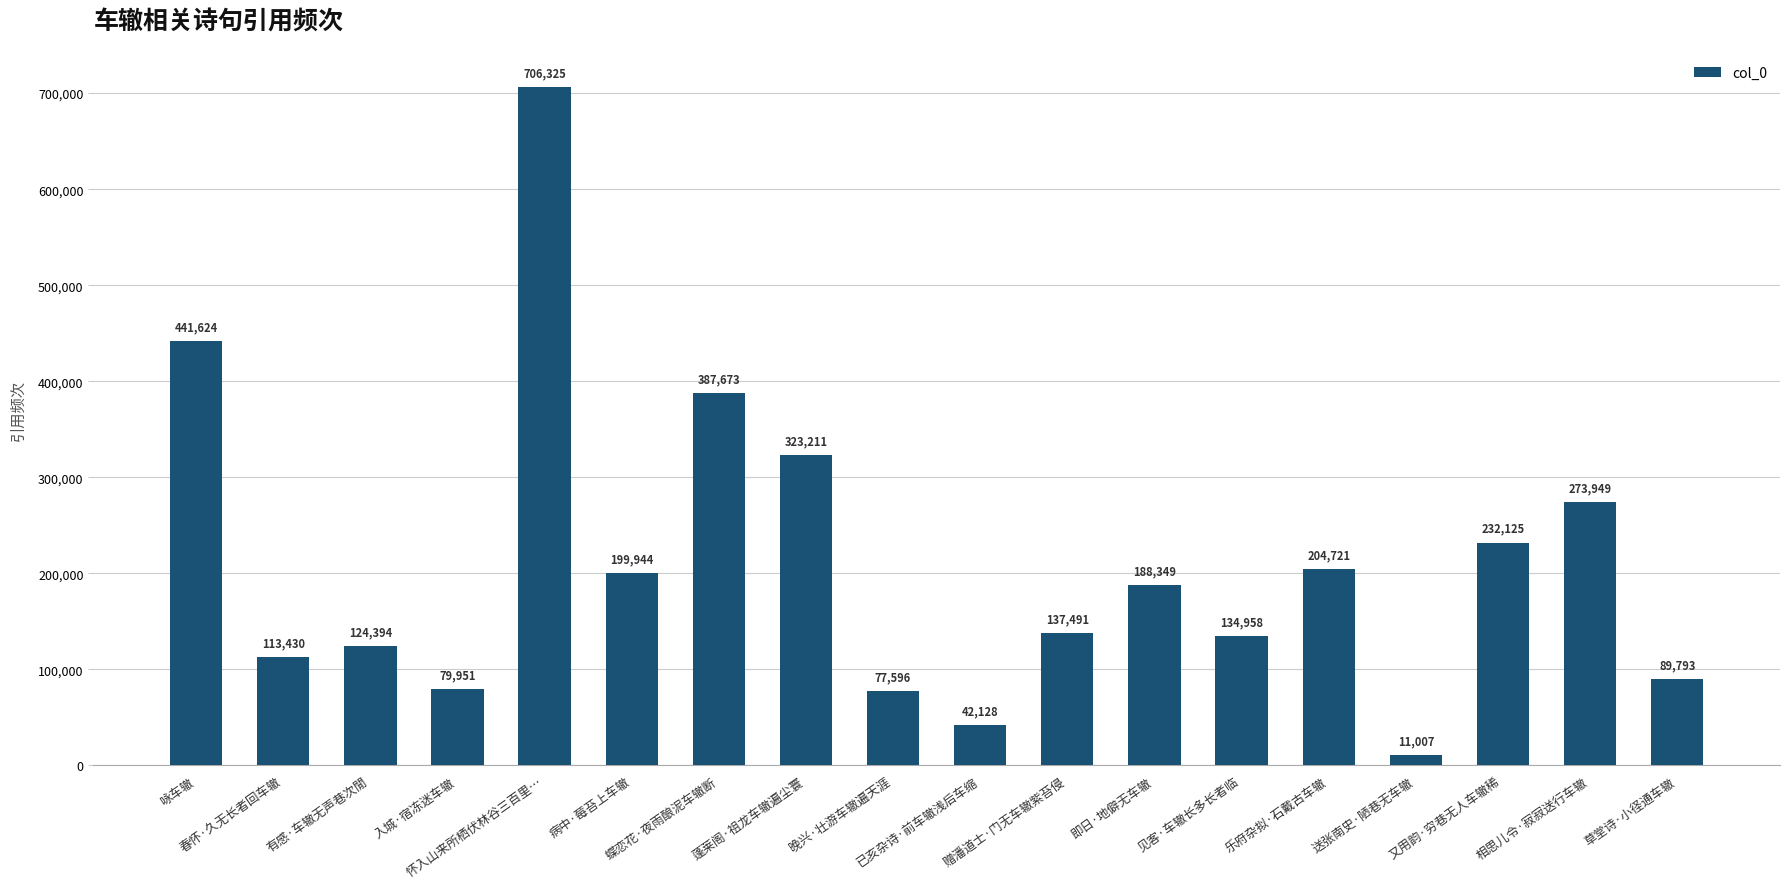

How many distinct data groups are displayed?

1